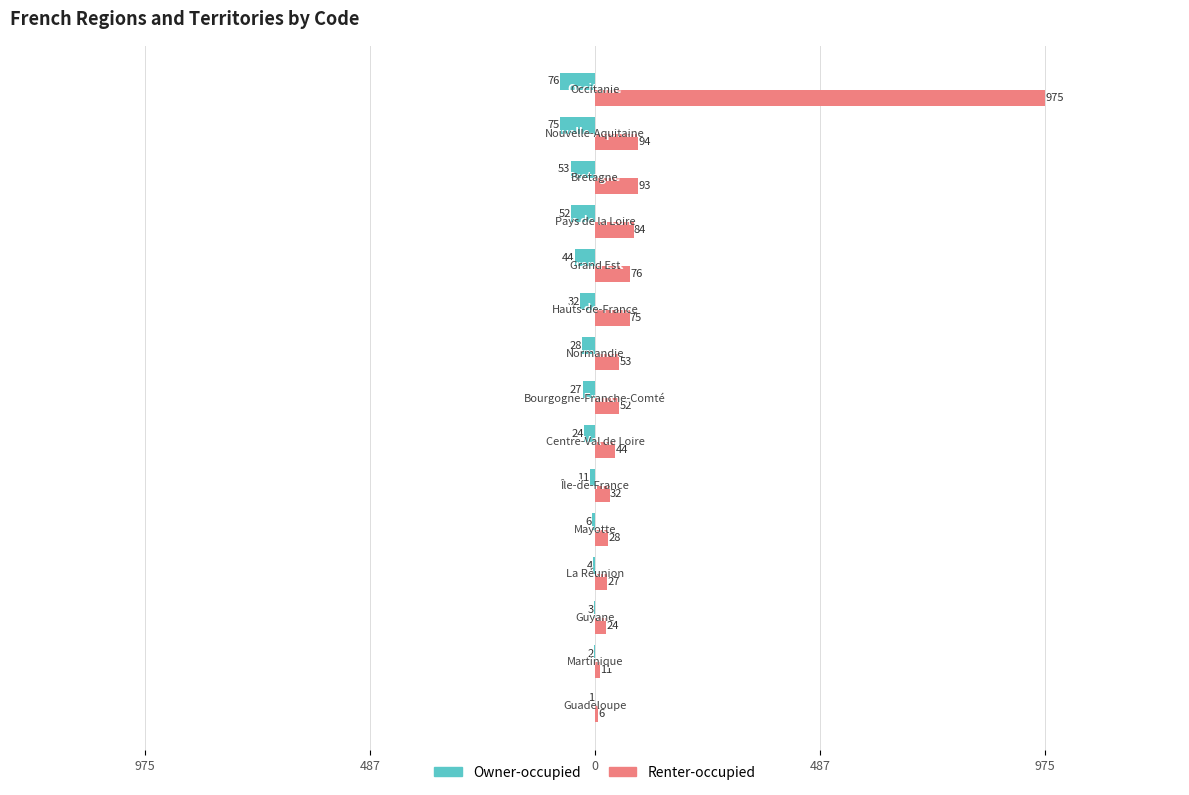

What are all the series names shown in the legend?

Owner-occupied, Renter-occupied